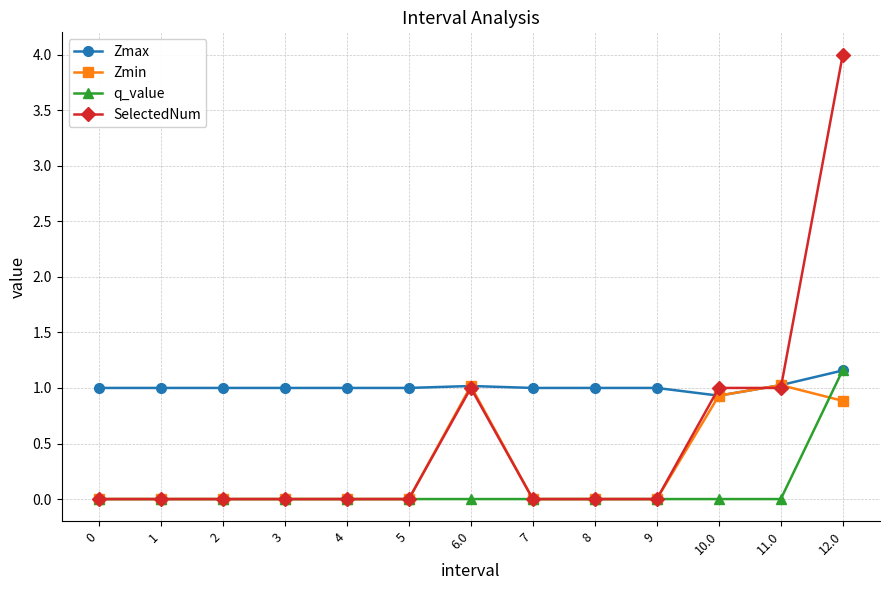

Which series changed the most between 0 and 11.0?

Zmin